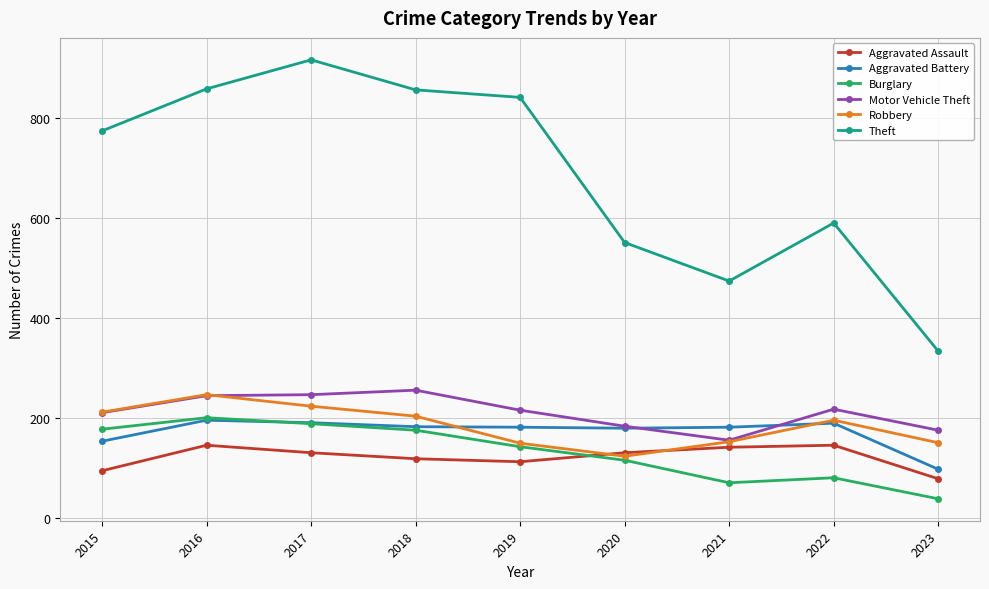

Which series changed the most between 2015 and 2016?

Theft